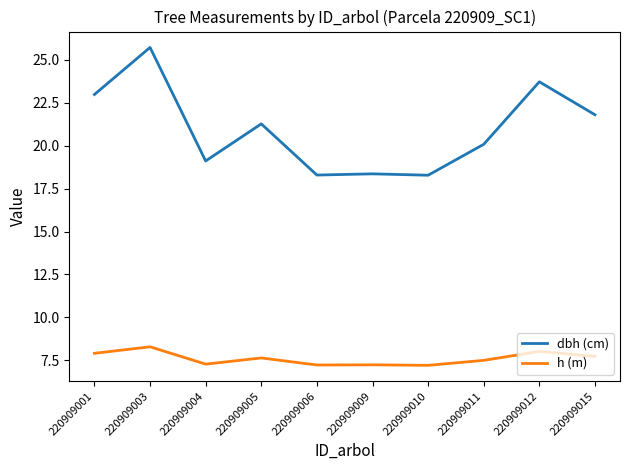

Between 220909005 and 220909006, which series saw the biggest shift?

dbh (cm)